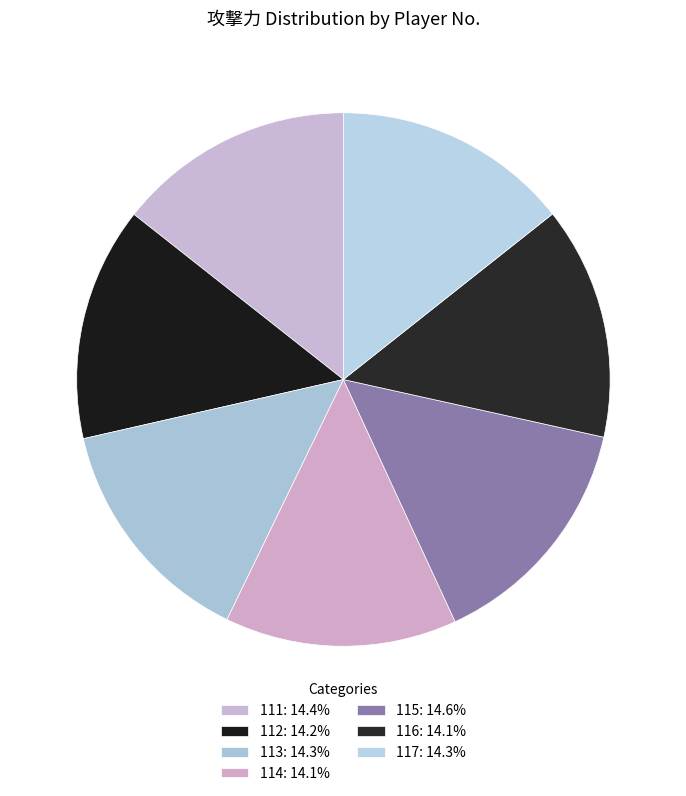

Rank the categories by value from highest to lowest.

115, 111, 117, 113, 112, 116, 114